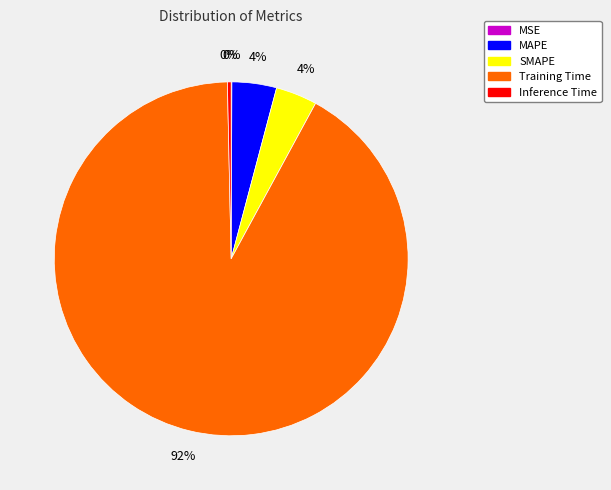

The Training Time slice represents 99% of the pie. True or false?

False